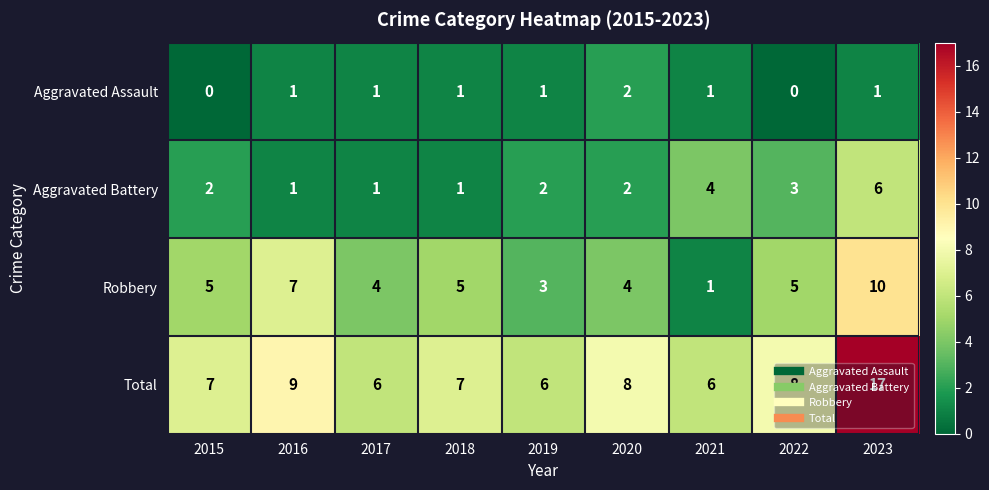

True or false: Robbery has a value of 7 at 2016.

True